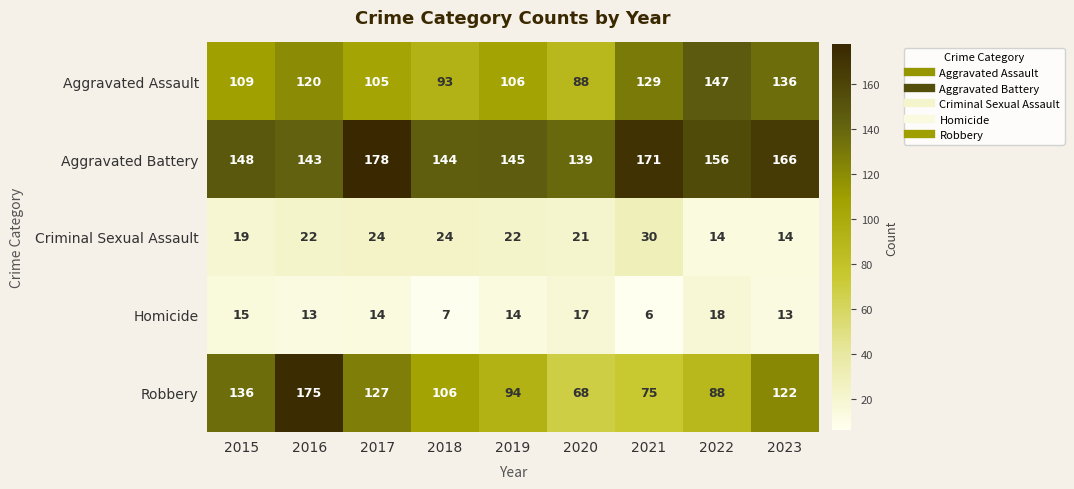

Which series has the largest total across all categories?

Aggravated Battery